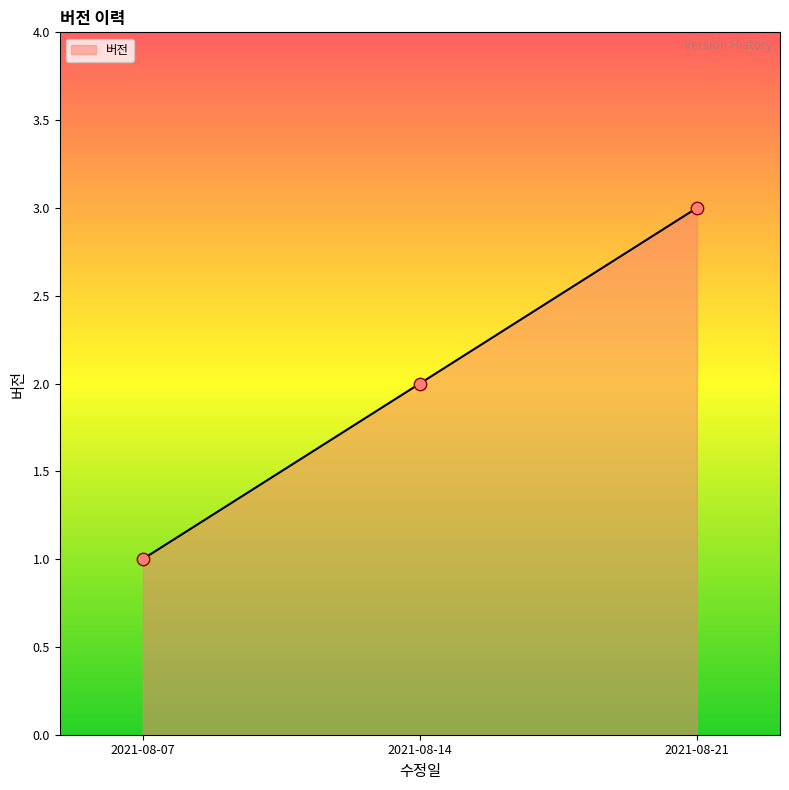

What is the ratio of the value at 2021-08-21 to the value at 2021-08-14?

1.5